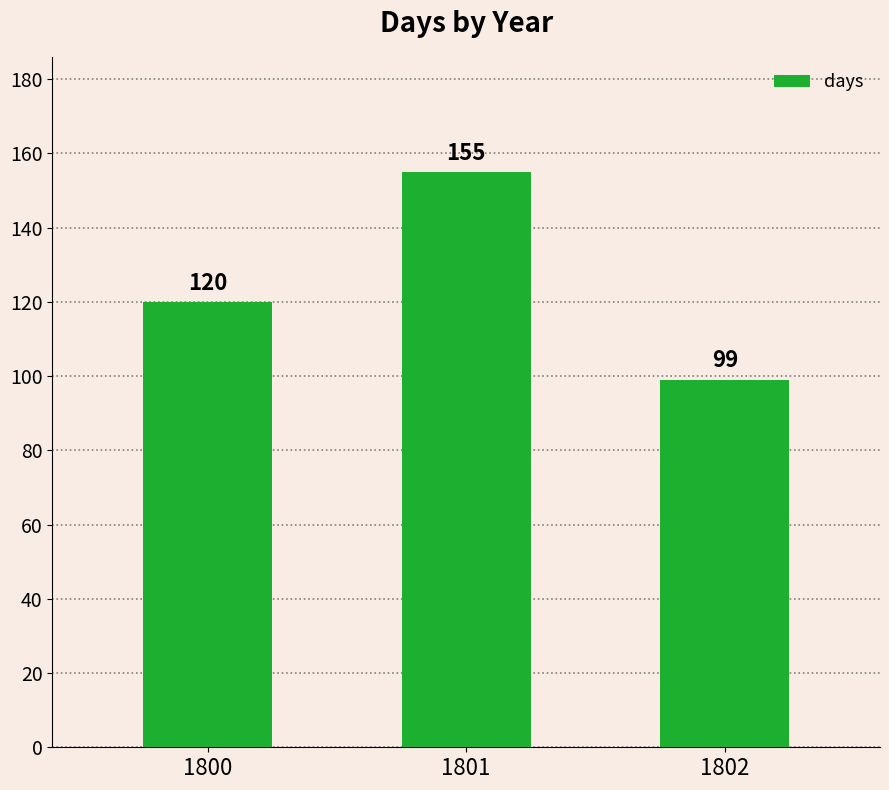

Which has a higher value, 1800 or 1802?

1800